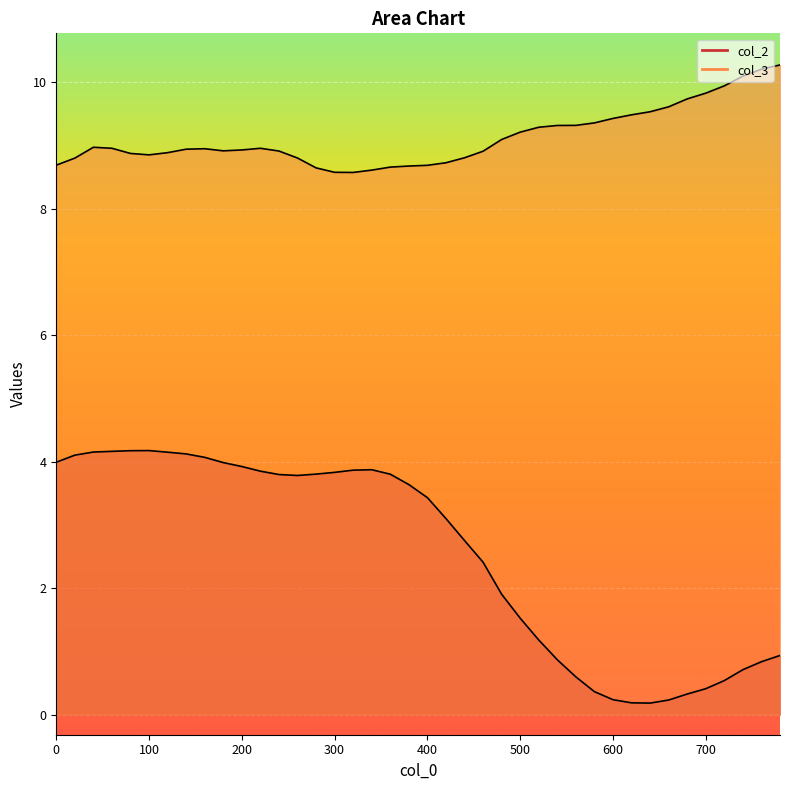

What is the maximum value for col_3?

10.3